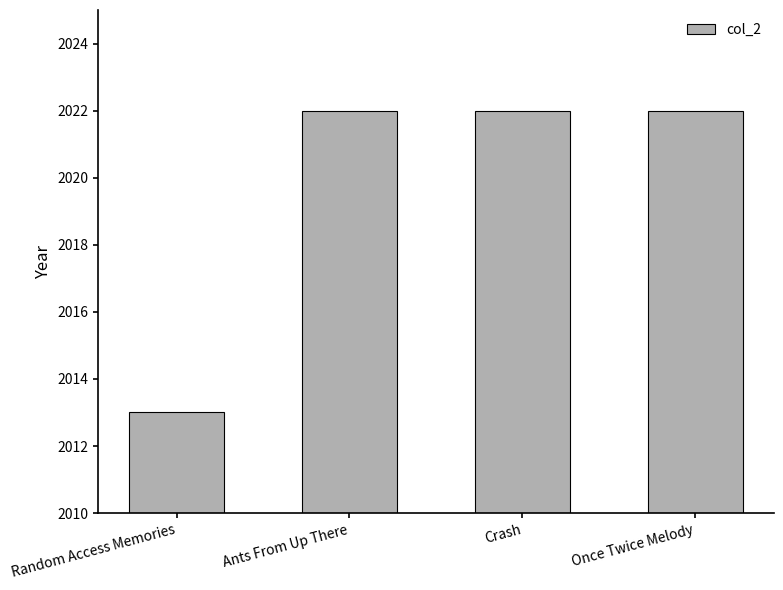

What is the greatest value displayed?

2022